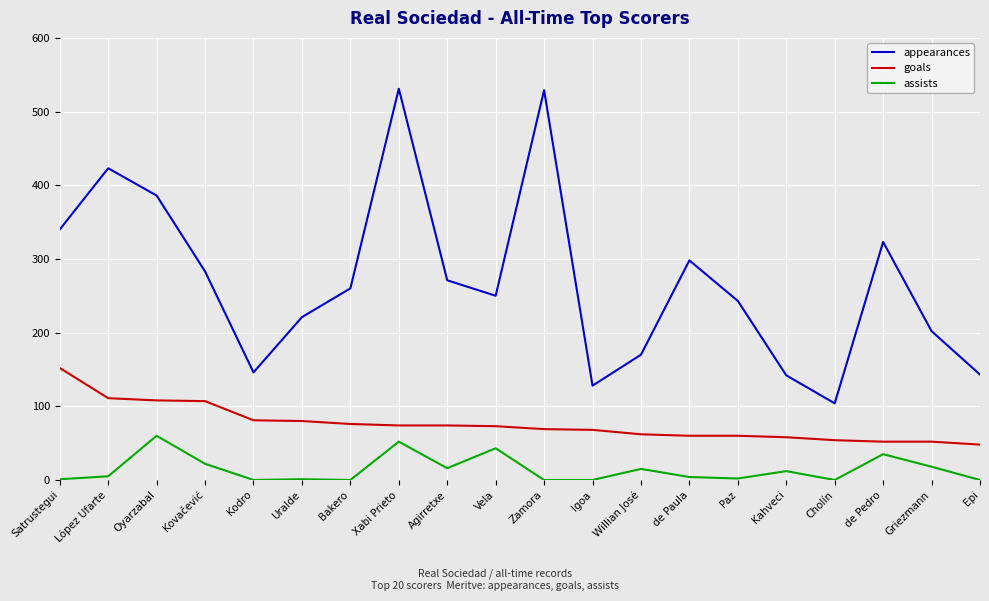

True or false: goals and assists intersect in this chart.

False